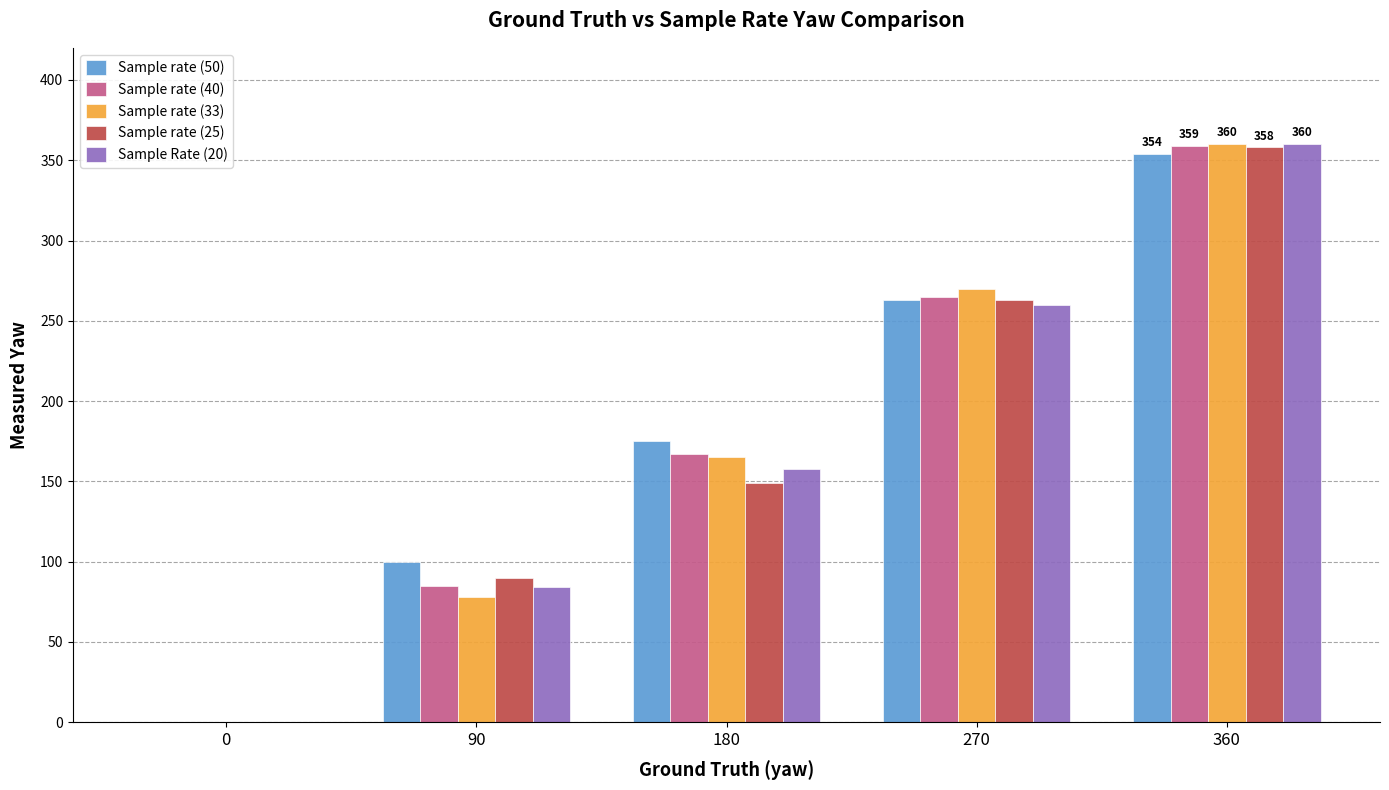

True or false: Sample rate (50) has a value of 100 at 90.

True